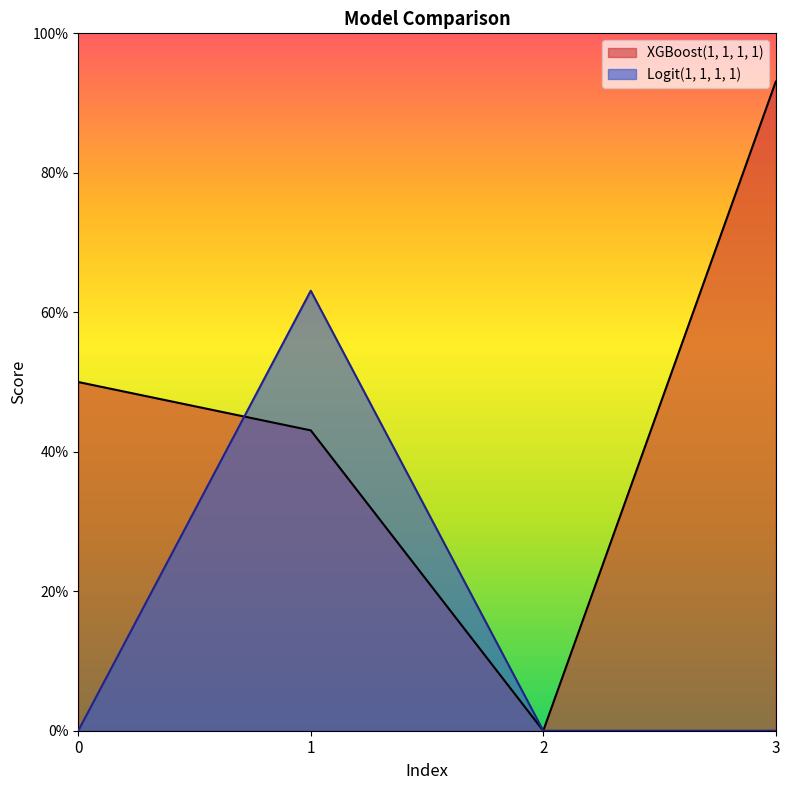

Is the value of XGBoost(1, 1, 1, 1) at 1 greater than the value of Logit(1, 1, 1, 1) at 0?

Yes